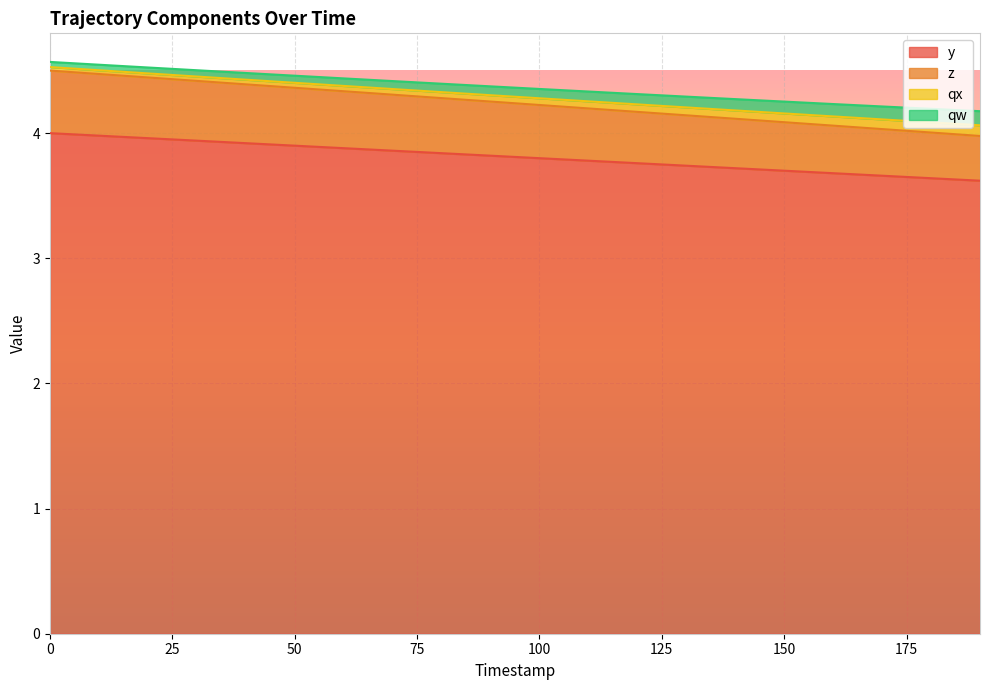

What is the lowest value of the y series?

3.6